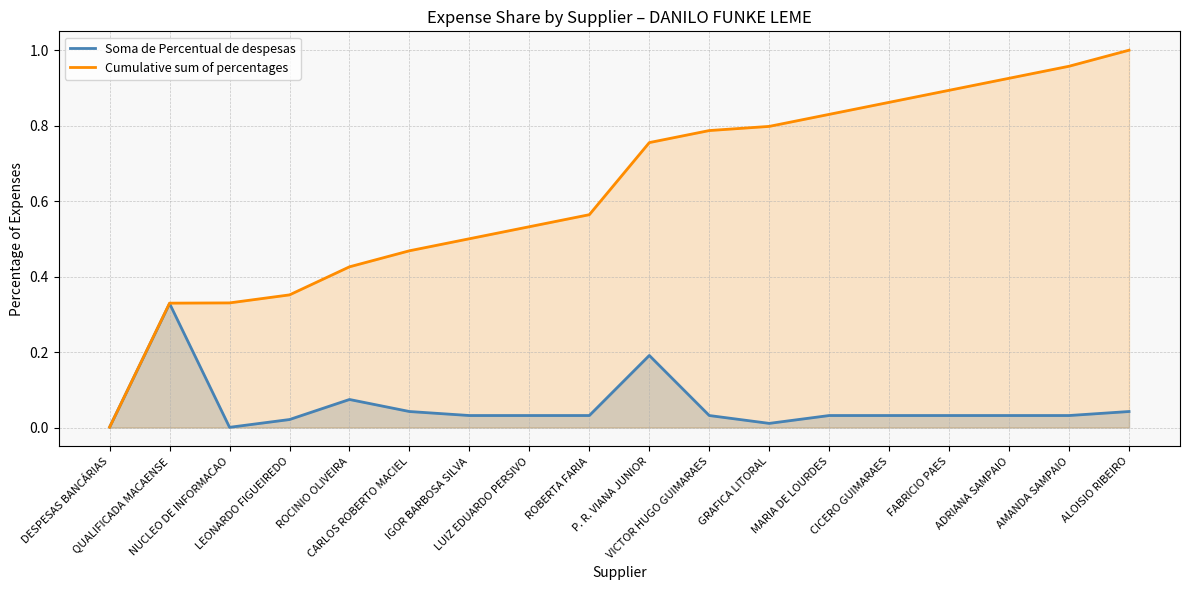

What is the difference between the maximum and minimum values in the Cumulative sum of percentages series?

1.0